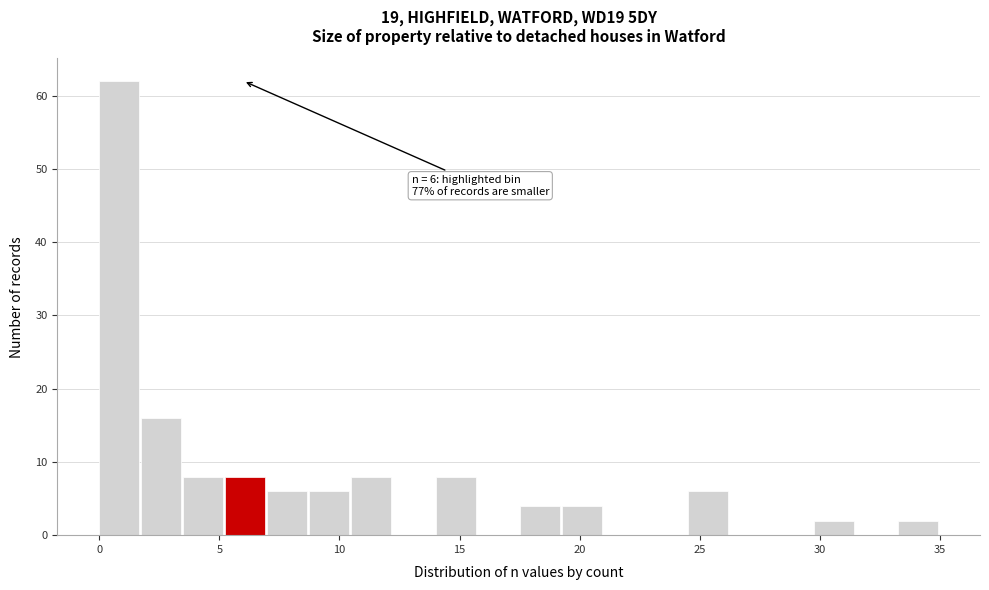

Around what value on the x-axis is the tallest bar? Give the approximate position of its centre, as read against the axis.

1.0